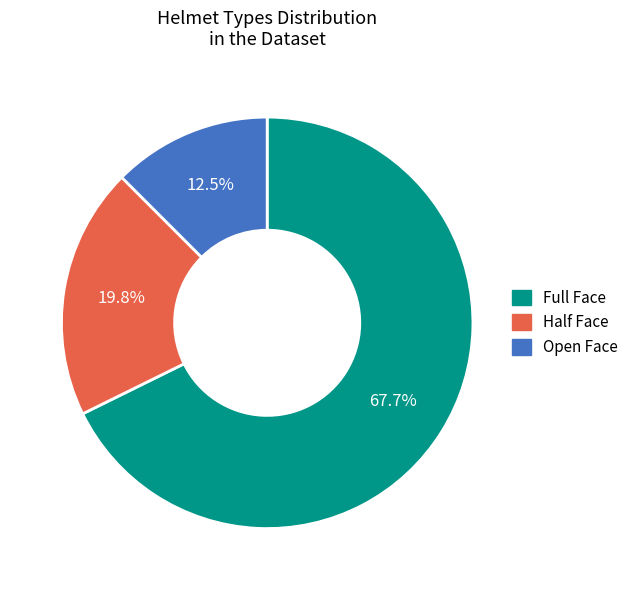

Which slice is the largest?

Full Face